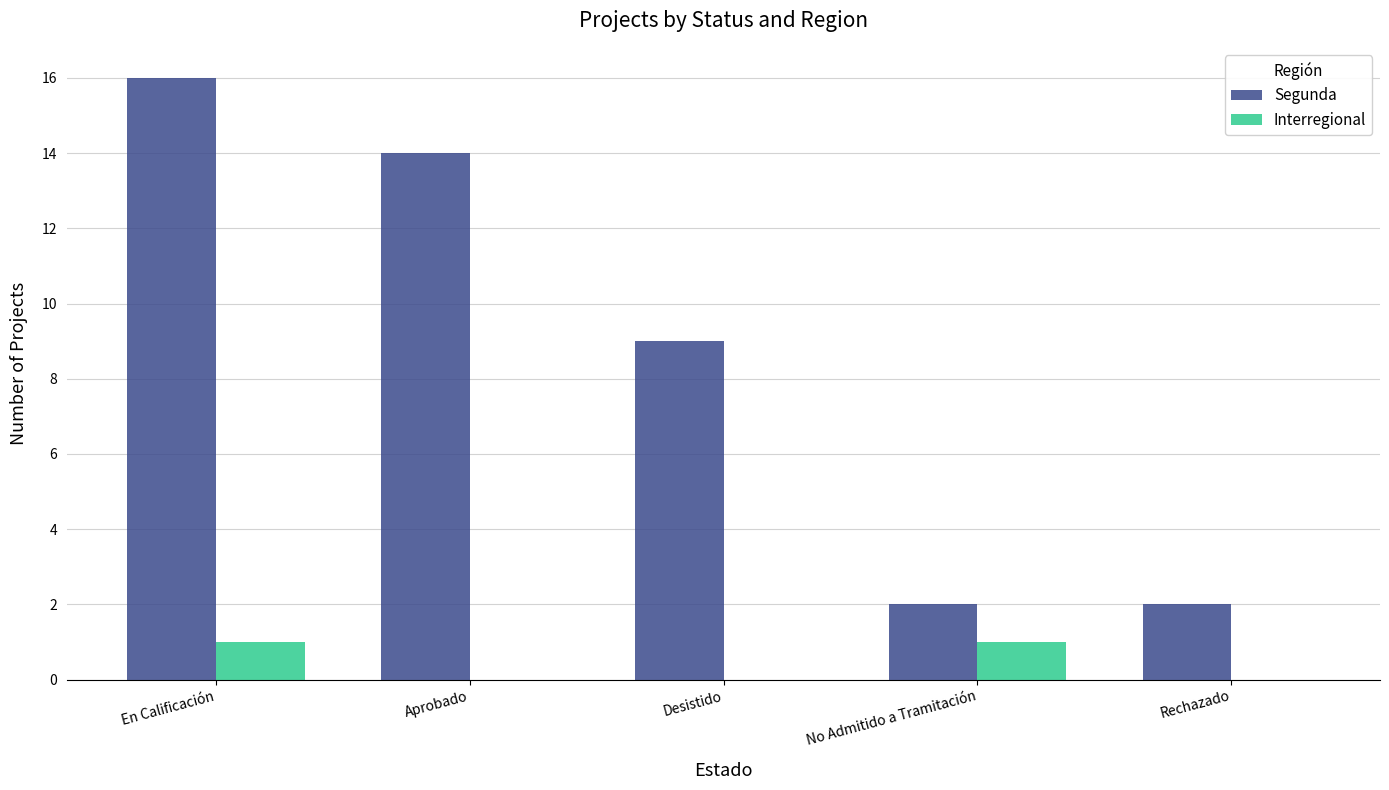

Reading right to left, transcribe all the data shown in this chart.

Segunda: 2	2	9	14	16
Interregional: 0	1	0	0	1